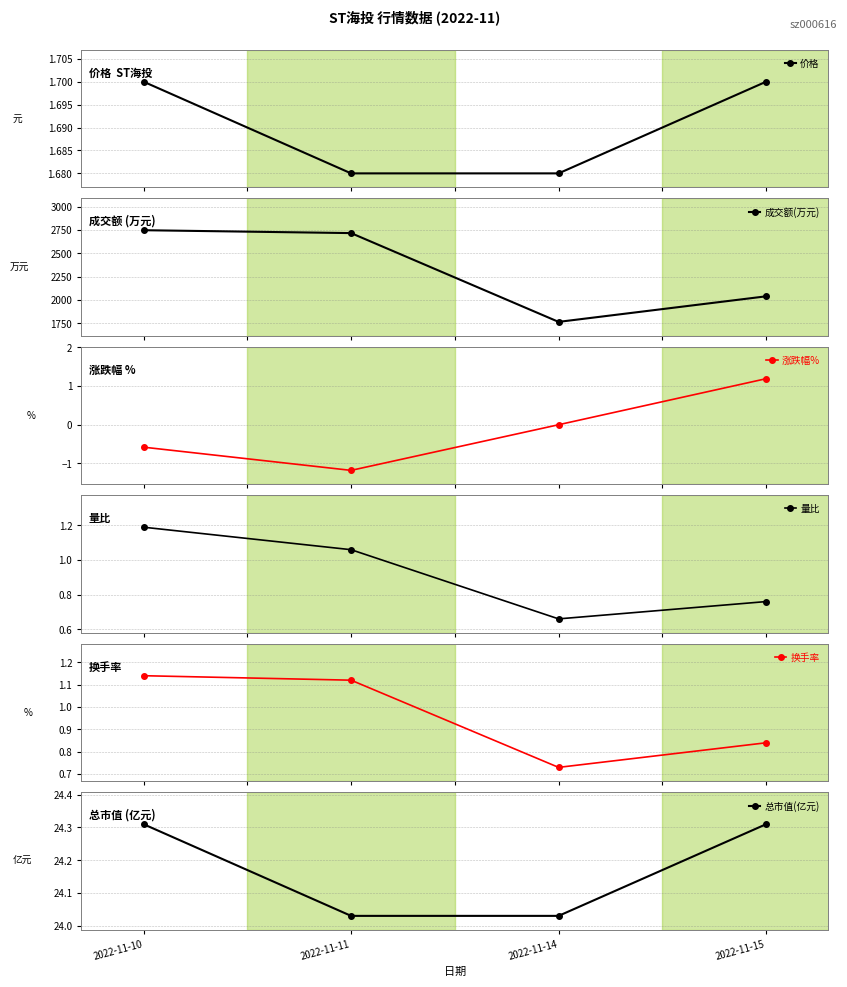

Count the 换手率 values in the range 0 to 1.

2